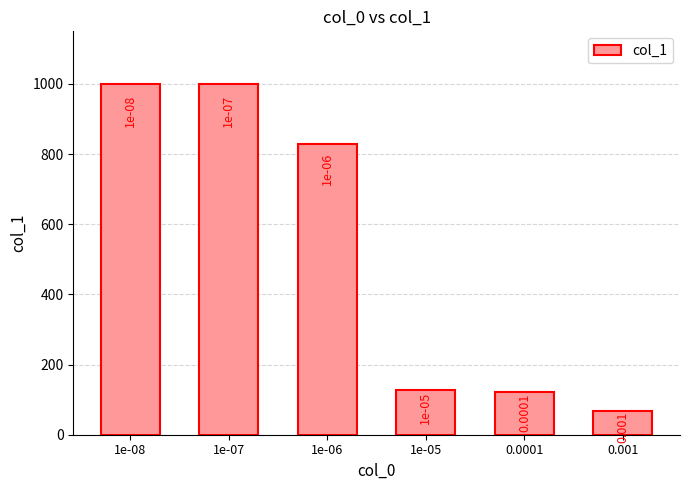

Are the bars horizontal?

No